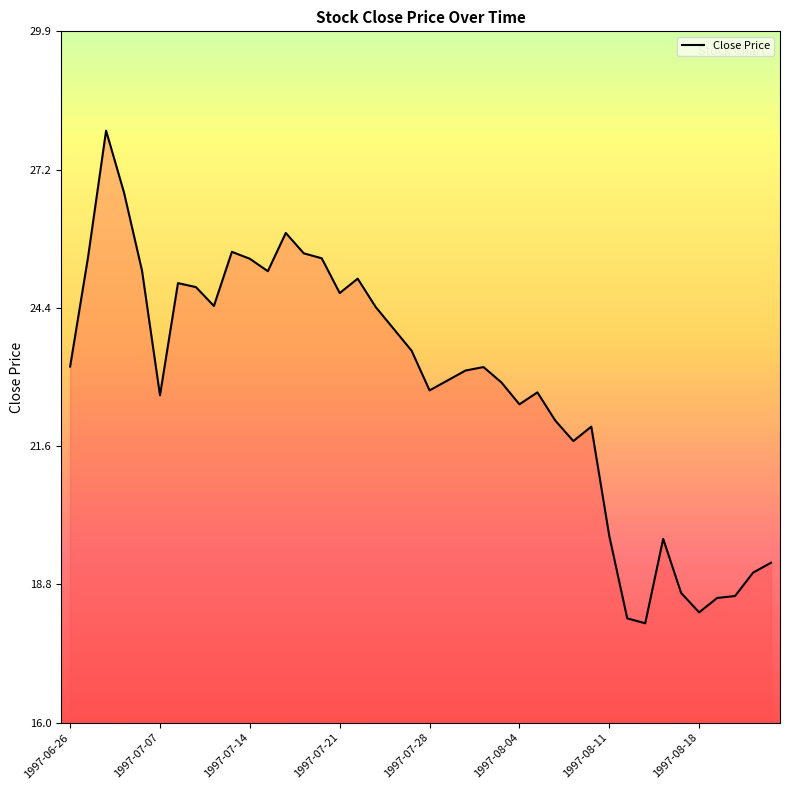

What is the difference between the maximum and minimum values?

9.9